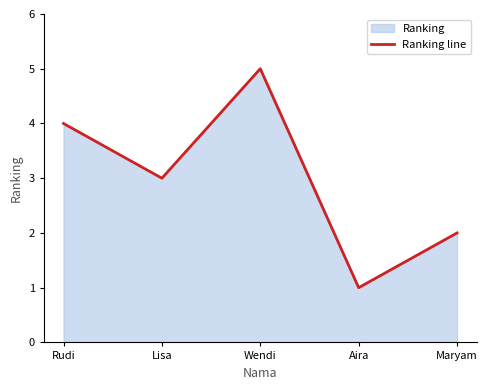

How many points are lower than both their immediate neighbors (excluding endpoints)?

2